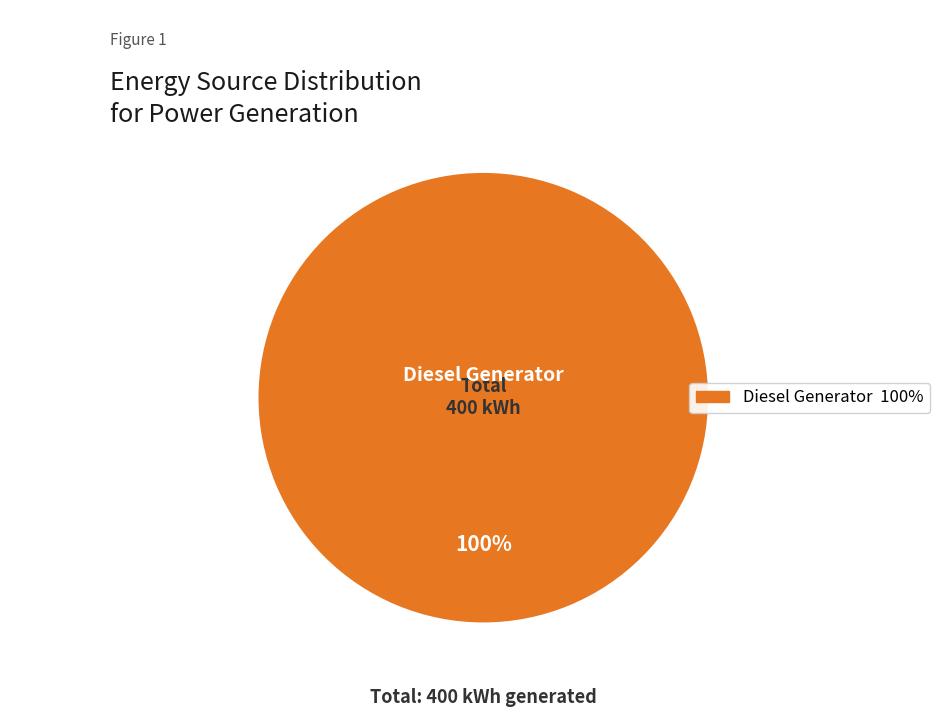

Does any single category account for the majority?

Yes